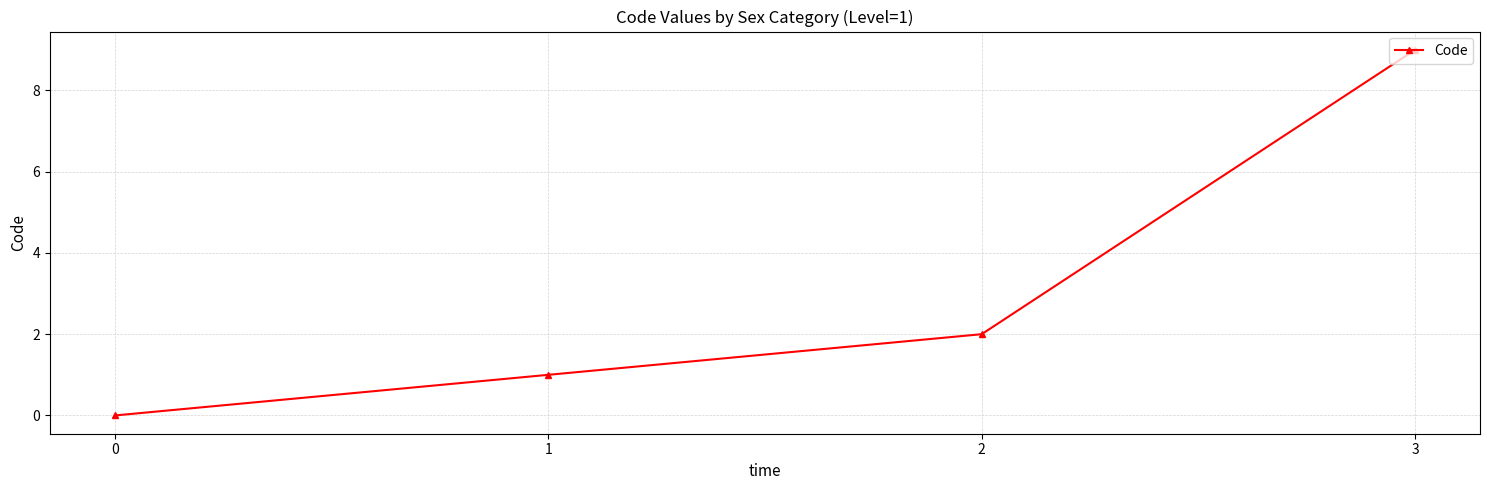

How many values are below 2?

2